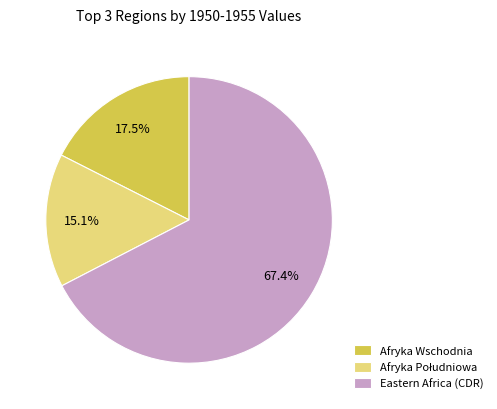

True or false: Eastern Africa (CDR) accounts for 67% of the total.

True